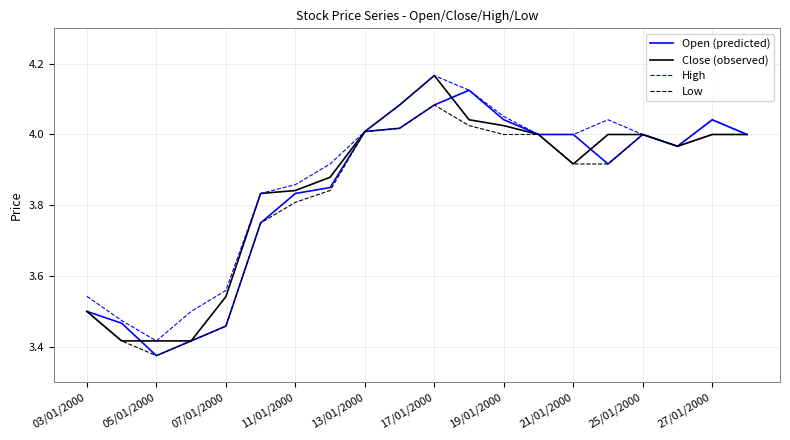

What is the difference between the maximum and minimum values in the Open (predicted) series?

0.8